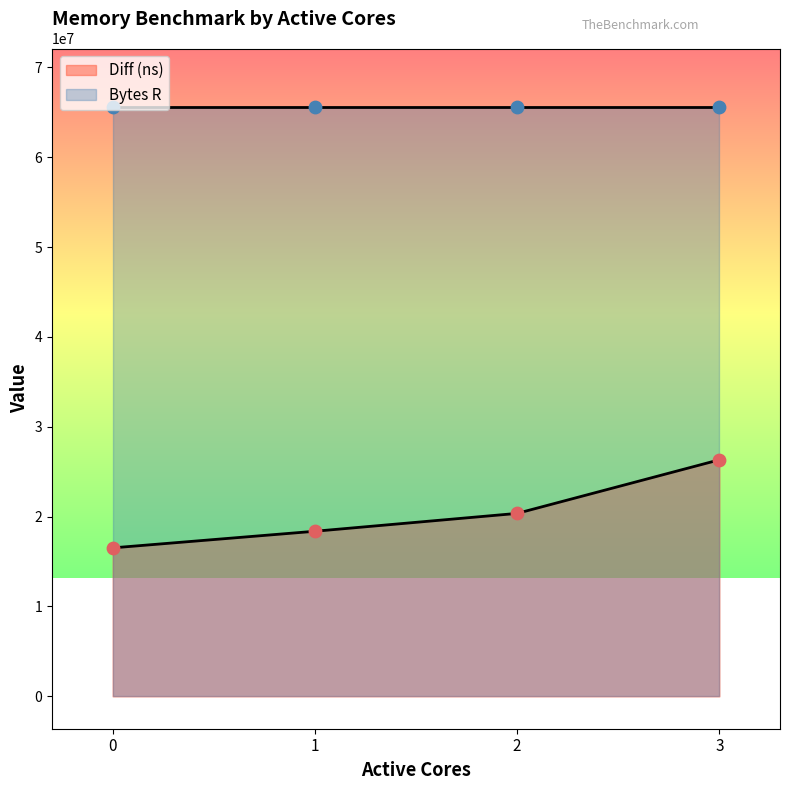

Between 2 and 1, which is larger?

2